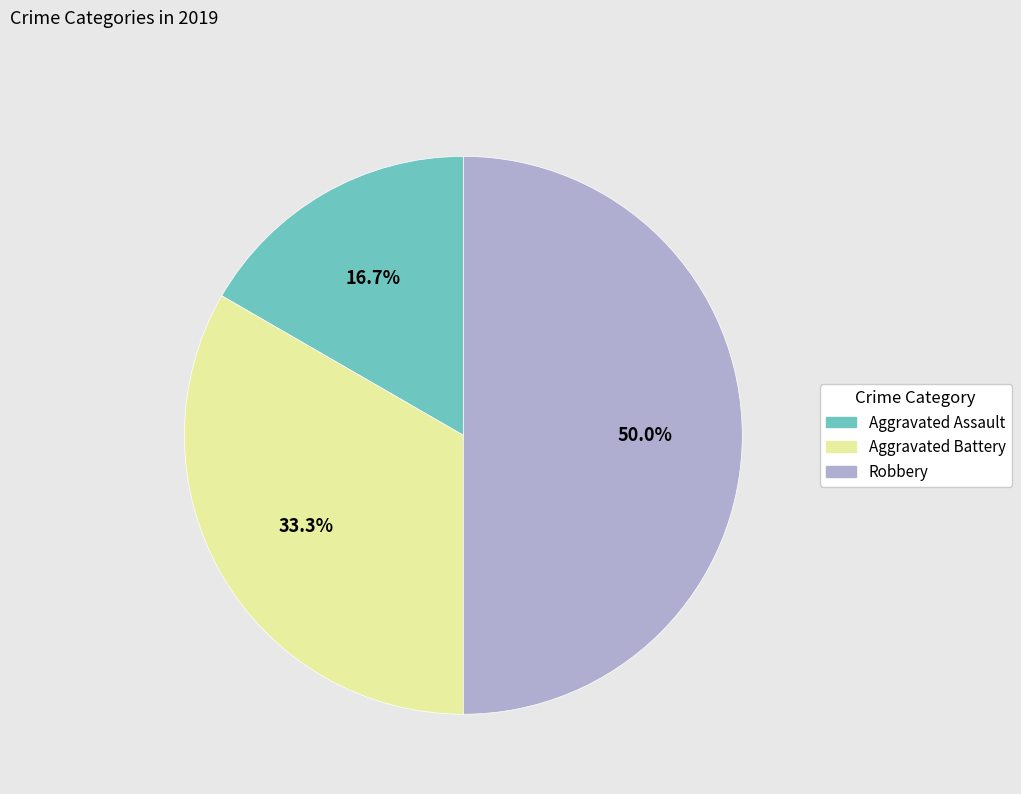

To the nearest percent, what percentage of the pie is Aggravated Battery?

33%